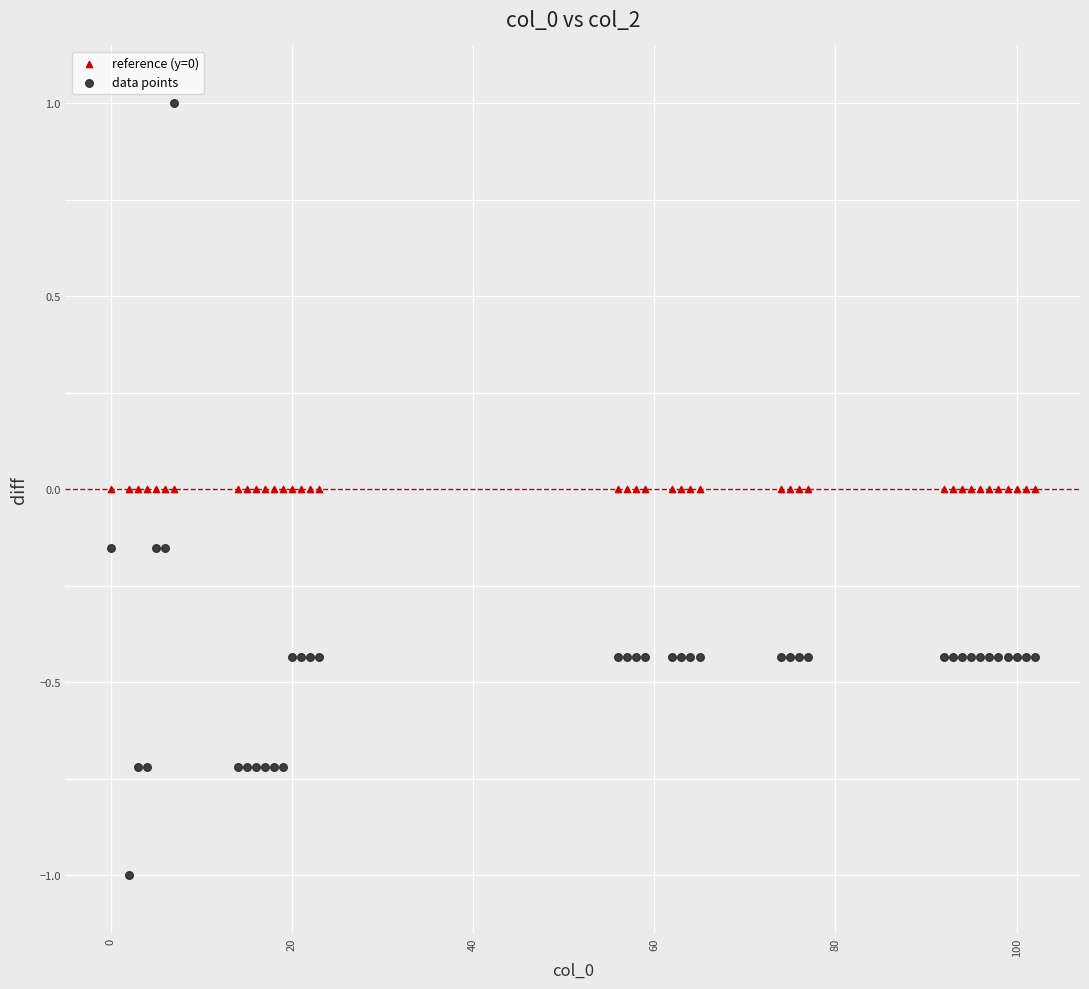

Which series contains the lowest Y value?

data points